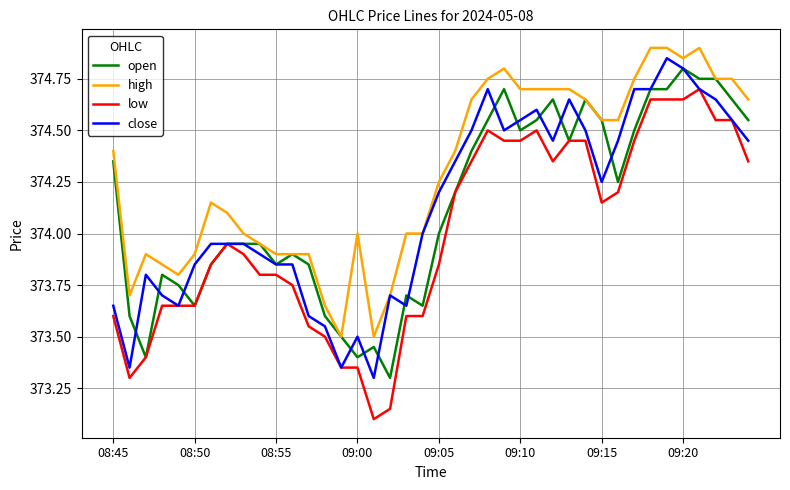

Does the chart have visible grid lines?

Yes